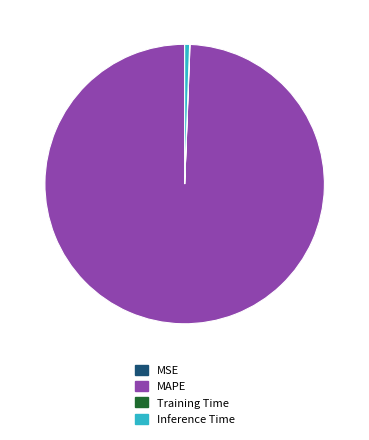

The Inference Time slice represents 1% of the pie. True or false?

True